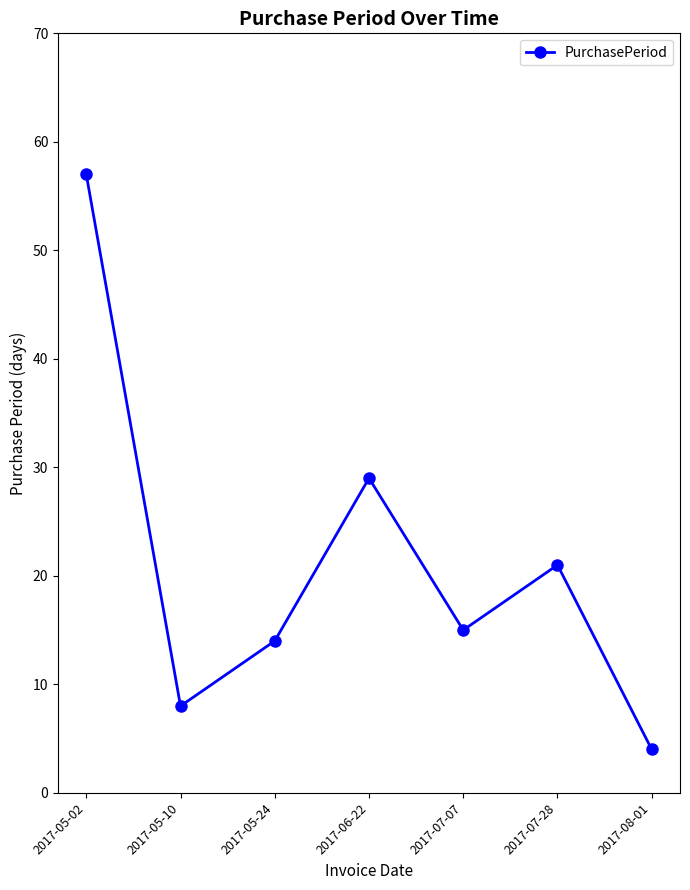

What is the ratio of the value at 2017-05-02 to the value at 2017-08-01?

14.2